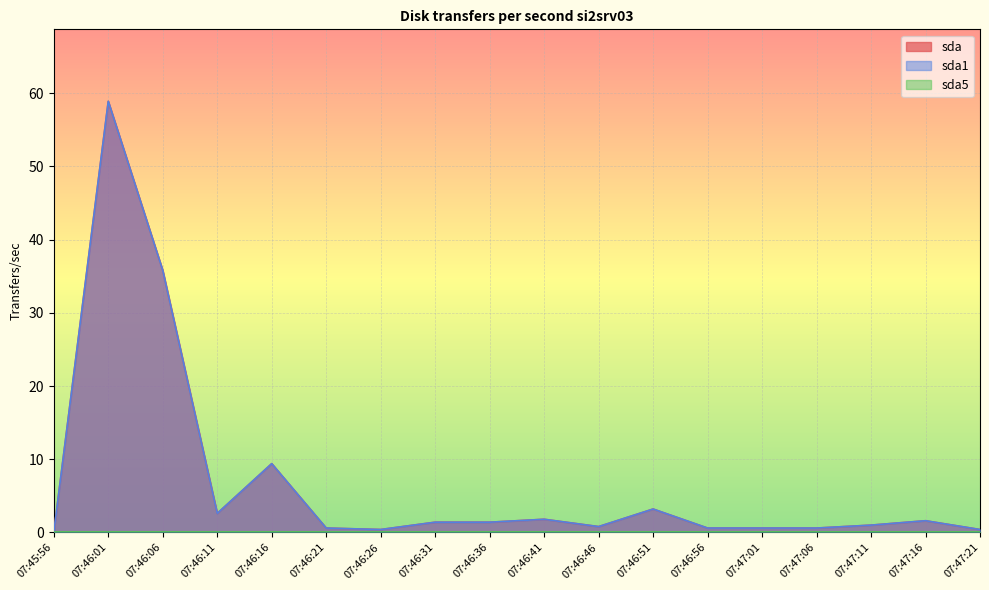

Where is the first local minimum for sda?

07:46:11